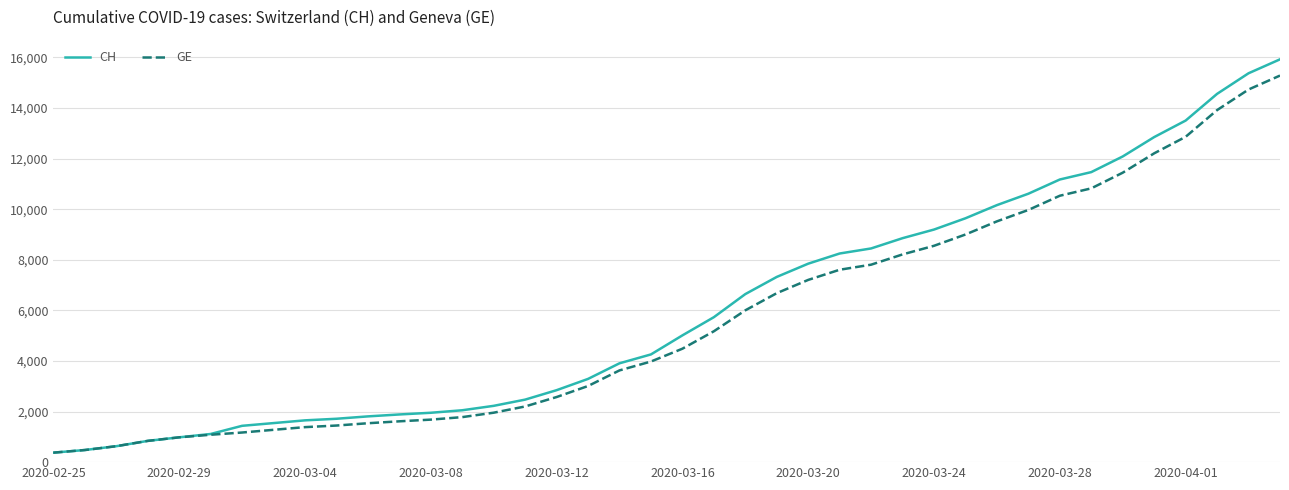

What is the minimum value for GE?

375